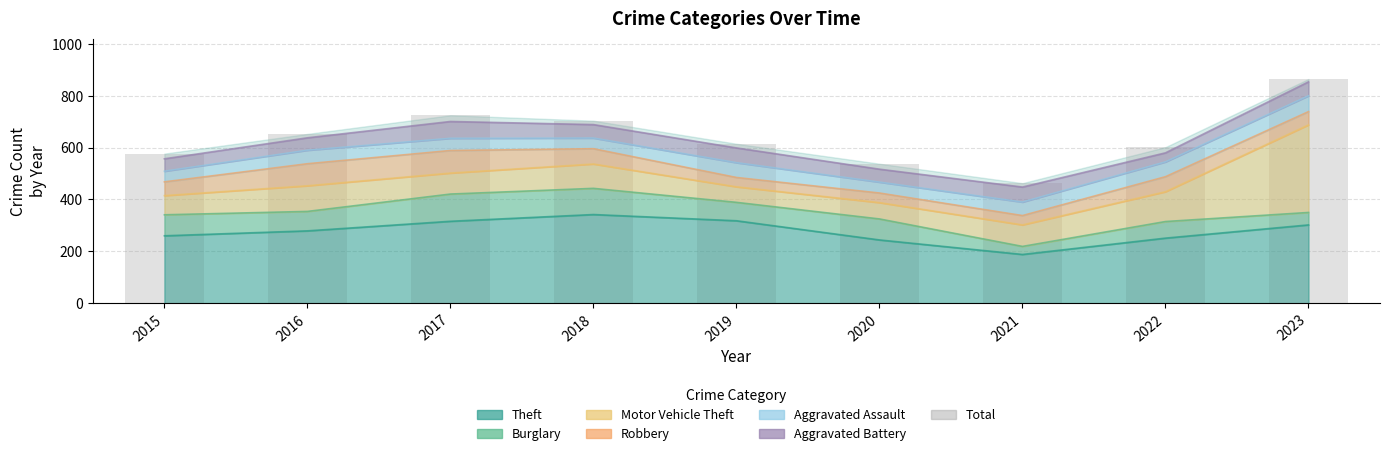

Reading left to right, transcribe all the data shown in this chart.

577	653	725	704	615	538	463	602	865